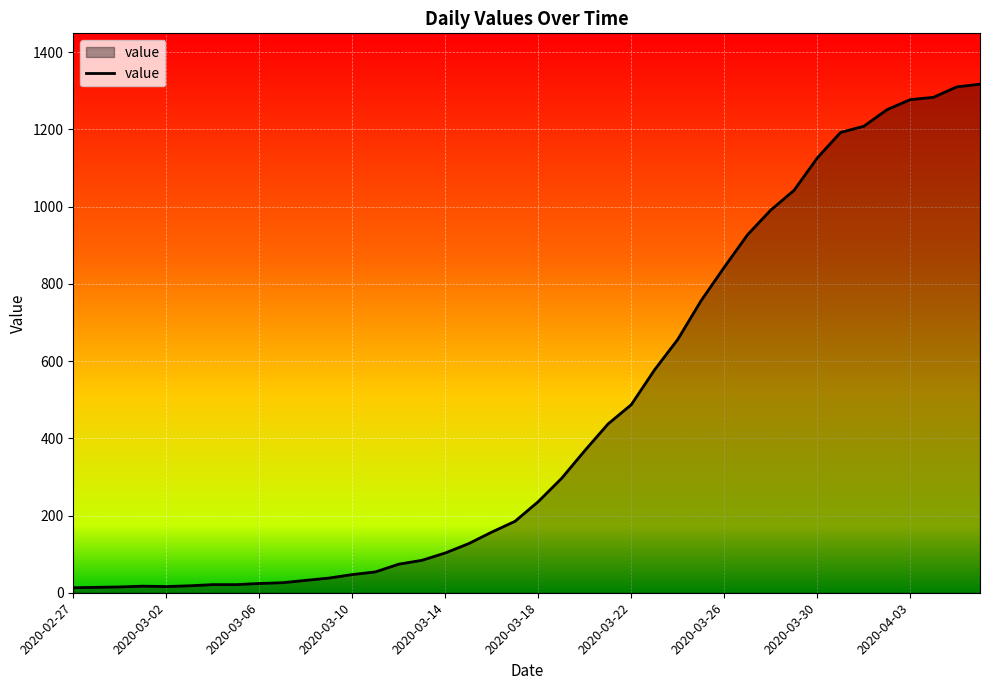

What is the difference between the maximum and minimum values?

1304